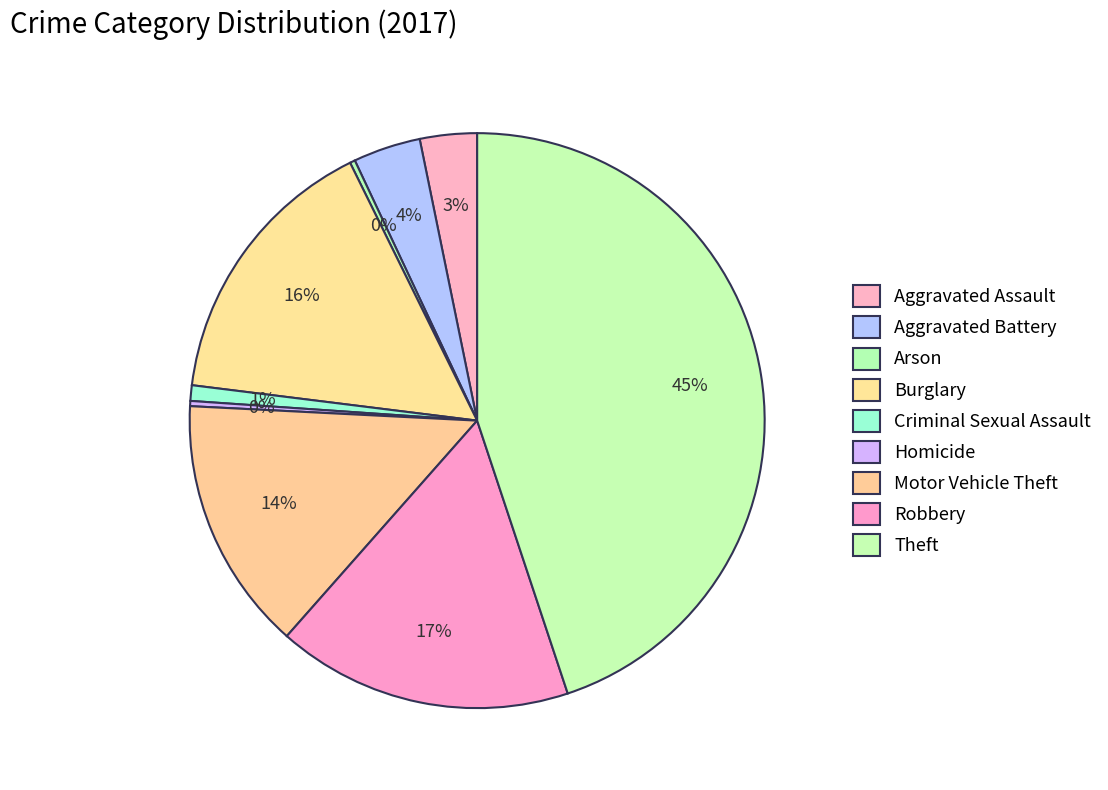

Combined, do Aggravated Battery and Arson account for over 50%?

No